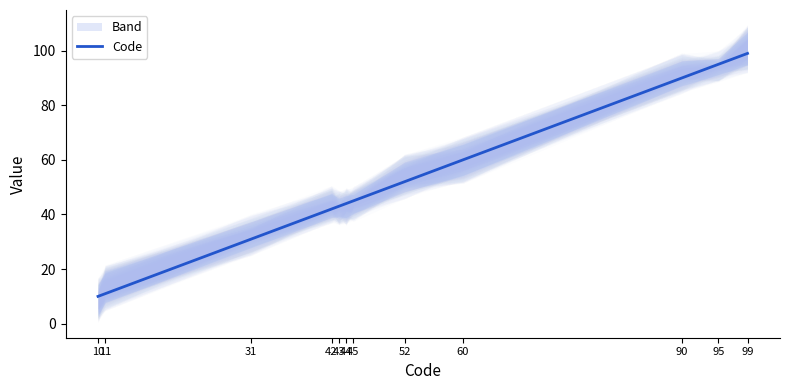

List the labels in order of value, largest first.

99, 95, 90, 60, 52, 45, 44, 43, 42, 31, 11, 10